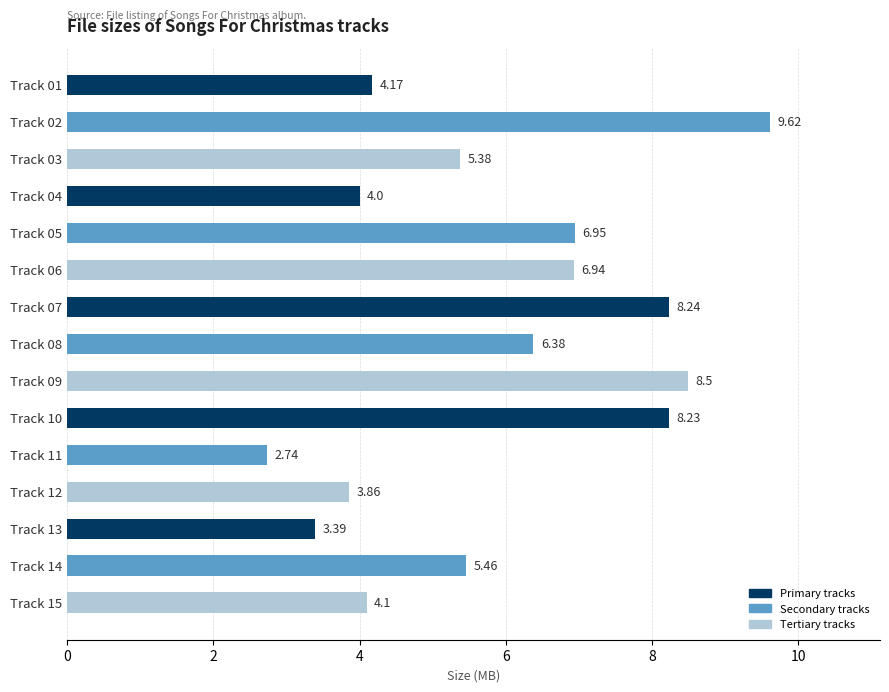

What is the change in value from Track 08 to Track 13?

-3.0